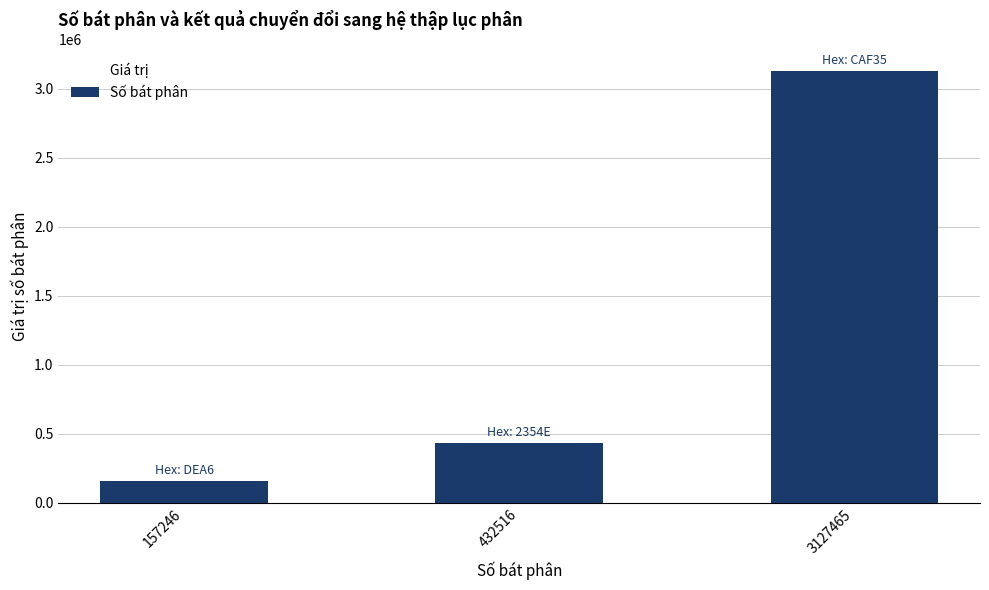

Which label corresponds to the smallest value in the chart?

157246